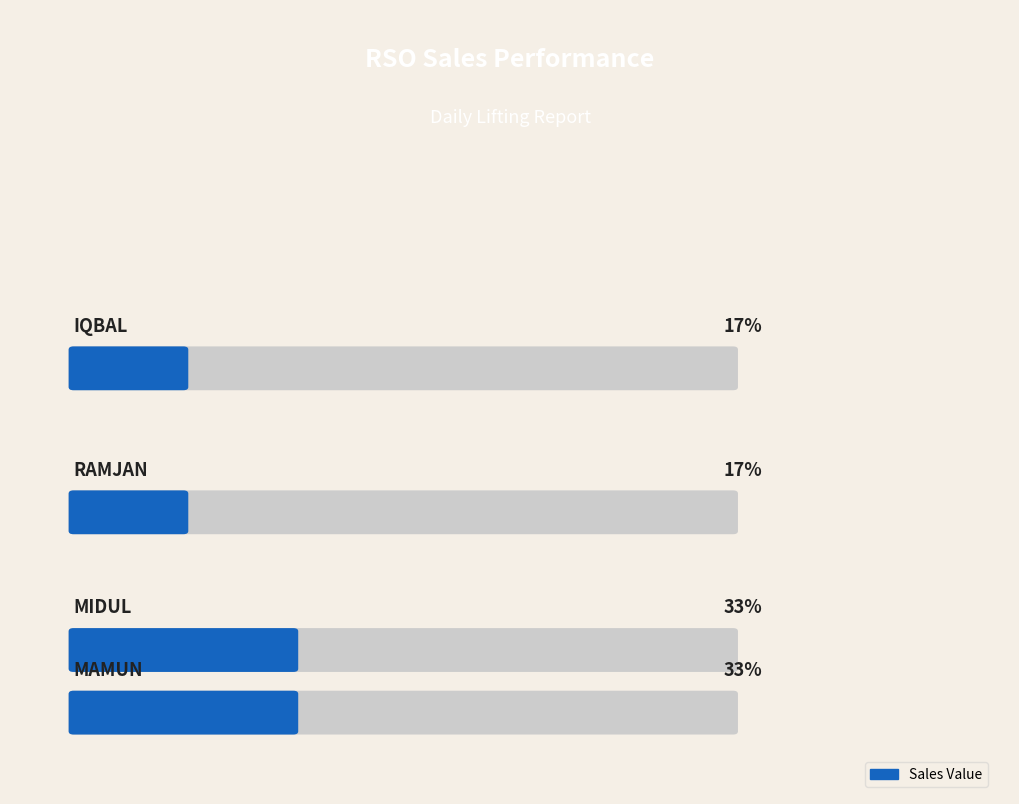

Which series has the largest range (max minus min)?

Sales Value